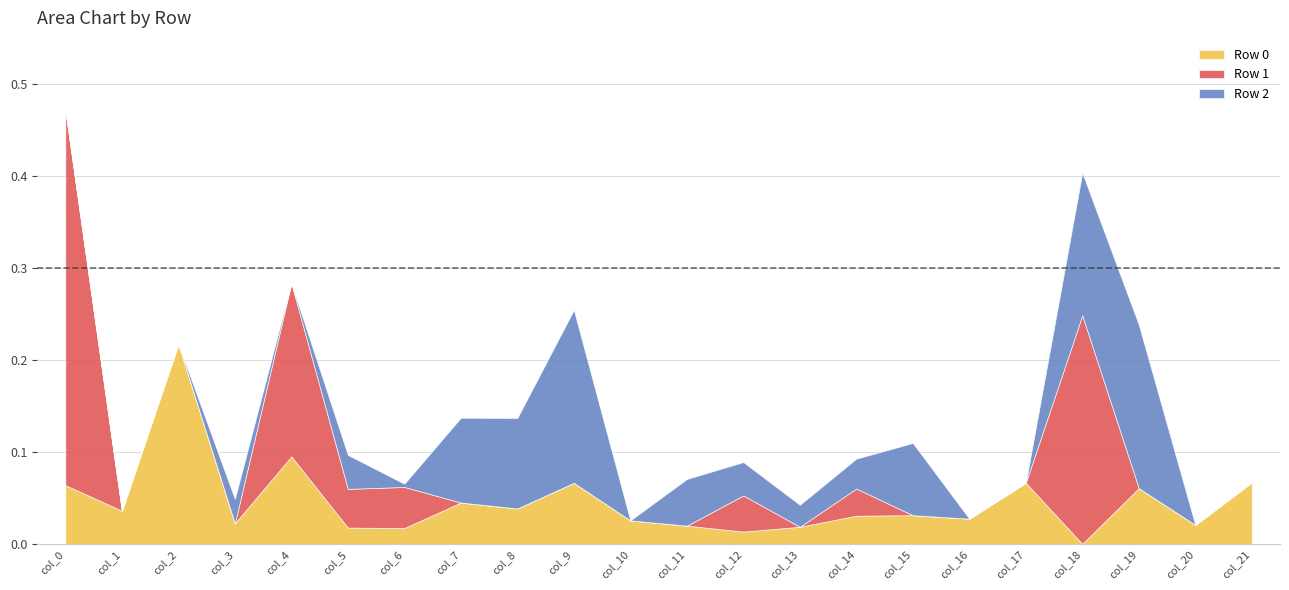

What is the highest value of the Row 1 series?

0.4